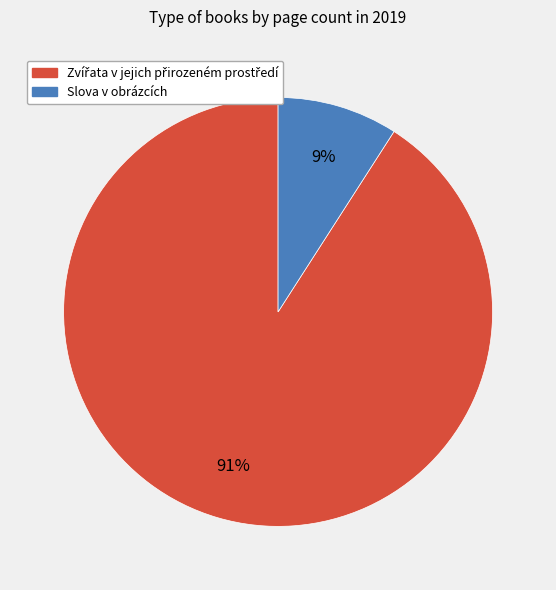

To the nearest percent, what is the average slice percentage?

50%